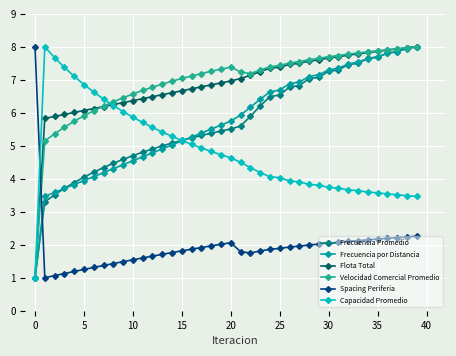

Does the chart have visible grid lines?

Yes